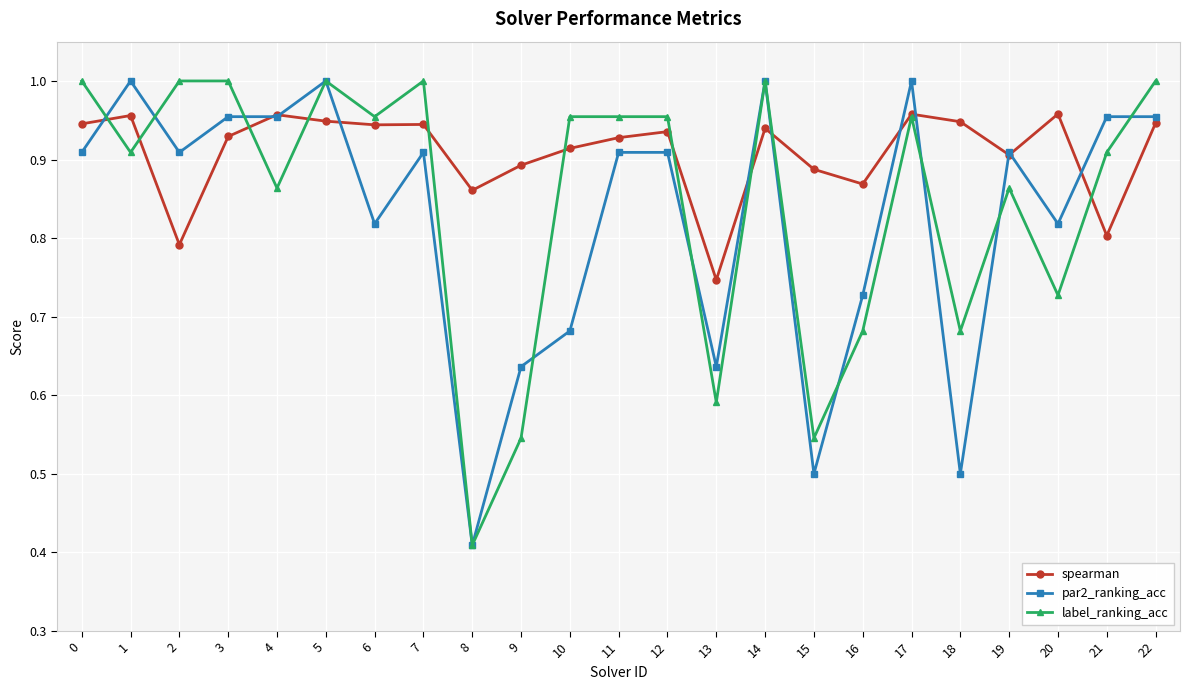

What are all the series names shown in the legend?

spearman, par2_ranking_acc, label_ranking_acc